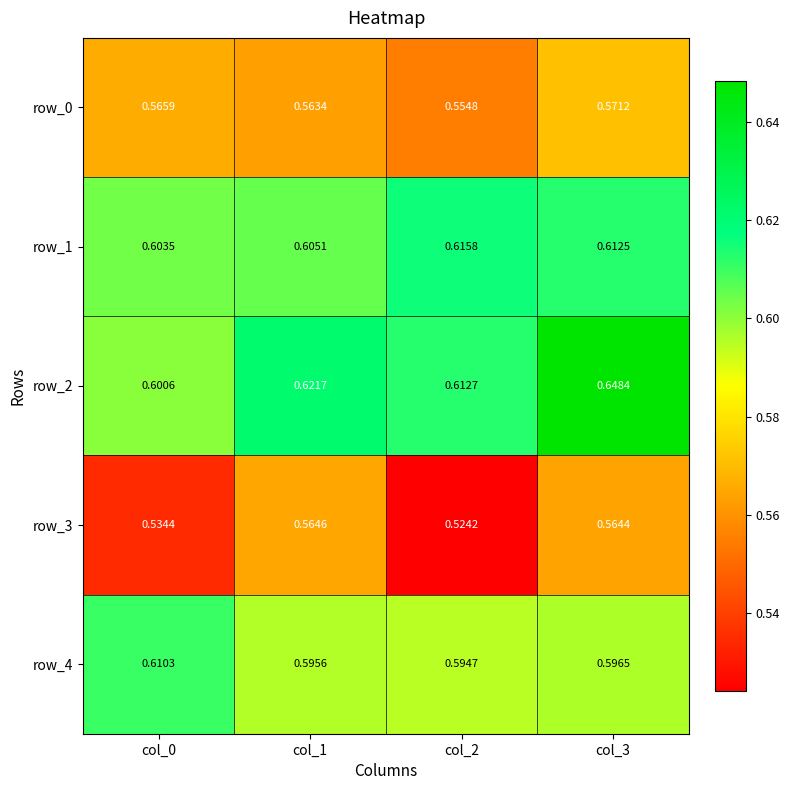

Is the value of row_3 at col_0 greater than the value of row_0 at col_0?

No